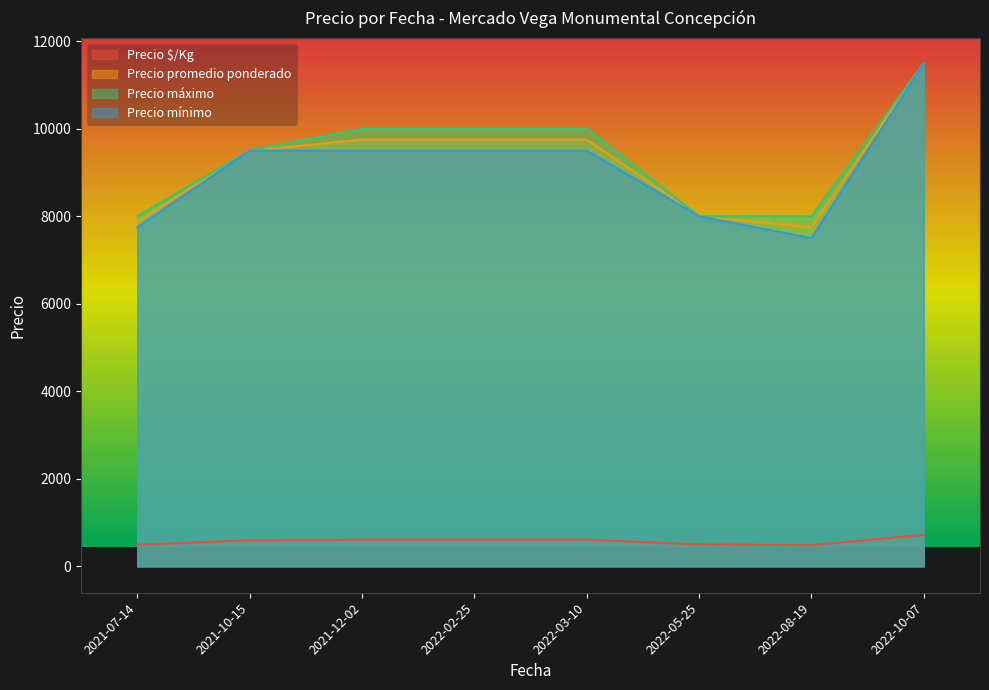

Which series changed the most between 2022-08-19 and 2022-03-10?

Precio promedio ponderado